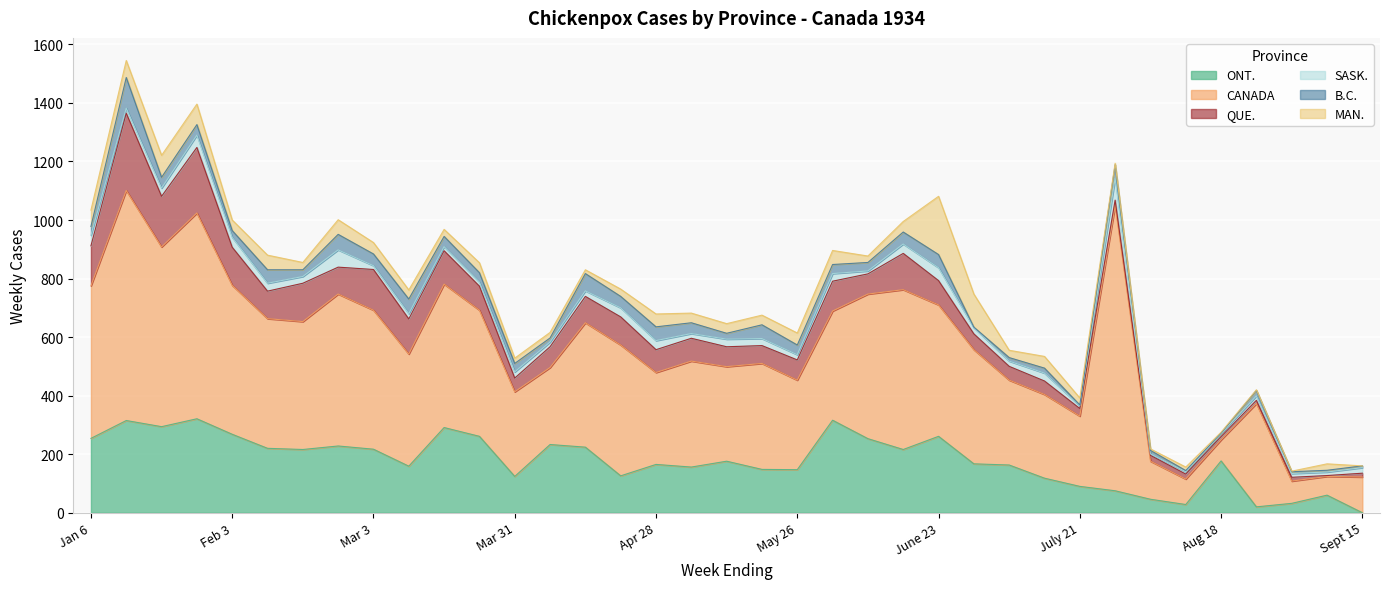

What are all the series names shown in the legend?

ONT., CANADA, QUE., SASK., B.C., MAN.